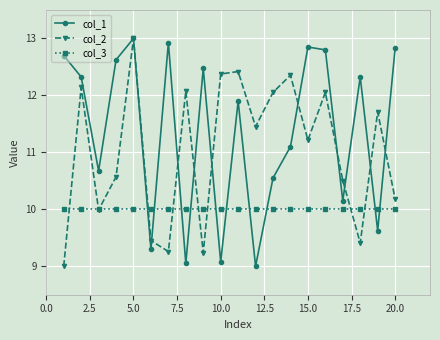

What is the value of the col_1 point at the 13th from the left?

10.6